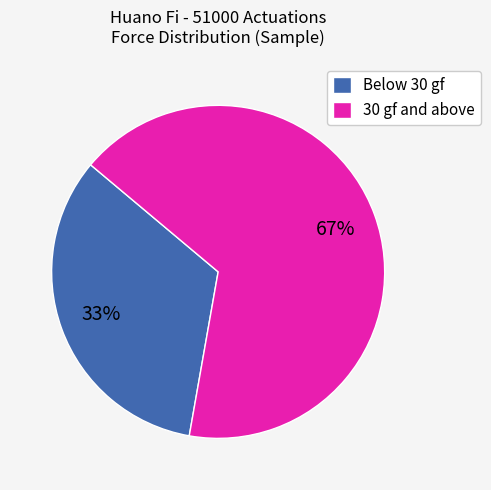

Between 30 gf and above and Below 30 gf, which is larger?

30 gf and above